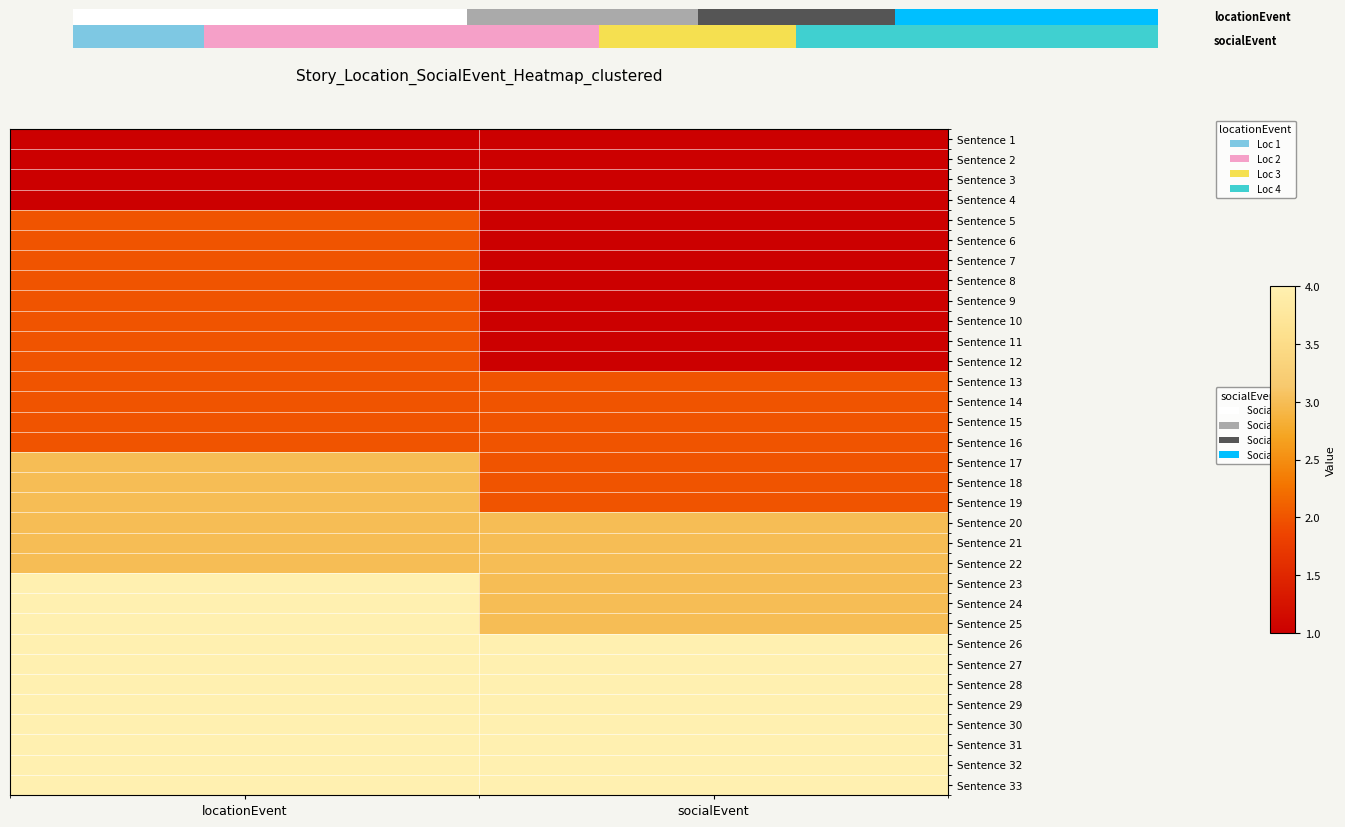

Reading right to left, extract all data points from this chart.

Sentence 1: socialEvent=1	locationEvent=1
Sentence 2: socialEvent=1	locationEvent=1
Sentence 3: socialEvent=1	locationEvent=1
Sentence 4: socialEvent=1	locationEvent=1
Sentence 5: socialEvent=1	locationEvent=2
Sentence 6: socialEvent=1	locationEvent=2
Sentence 7: socialEvent=1	locationEvent=2
Sentence 8: socialEvent=1	locationEvent=2
Sentence 9: socialEvent=1	locationEvent=2
Sentence 10: socialEvent=1	locationEvent=2
Sentence 11: socialEvent=1	locationEvent=2
Sentence 12: socialEvent=1	locationEvent=2
Sentence 13: socialEvent=2	locationEvent=2
Sentence 14: socialEvent=2	locationEvent=2
Sentence 15: socialEvent=2	locationEvent=2
Sentence 16: socialEvent=2	locationEvent=2
Sentence 17: socialEvent=2	locationEvent=3
Sentence 18: socialEvent=2	locationEvent=3
Sentence 19: socialEvent=2	locationEvent=3
Sentence 20: socialEvent=3	locationEvent=3
Sentence 21: socialEvent=3	locationEvent=3
Sentence 22: socialEvent=3	locationEvent=3
Sentence 23: socialEvent=3	locationEvent=4
Sentence 24: socialEvent=3	locationEvent=4
Sentence 25: socialEvent=3	locationEvent=4
Sentence 26: socialEvent=4	locationEvent=4
Sentence 27: socialEvent=4	locationEvent=4
Sentence 28: socialEvent=4	locationEvent=4
Sentence 29: socialEvent=4	locationEvent=4
Sentence 30: socialEvent=4	locationEvent=4
Sentence 31: socialEvent=4	locationEvent=4
Sentence 32: socialEvent=4	locationEvent=4
Sentence 33: socialEvent=4	locationEvent=4